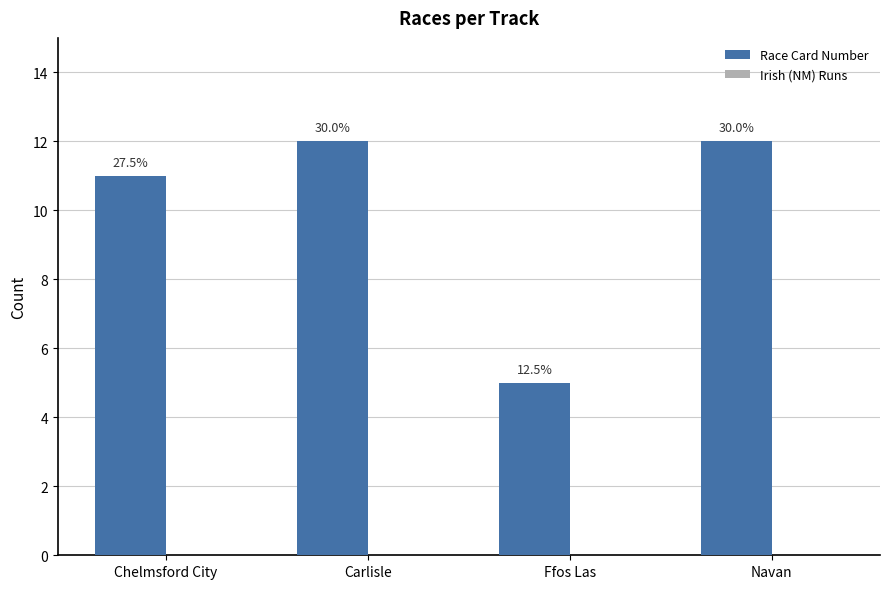

Does the chart contain any negative values?

No